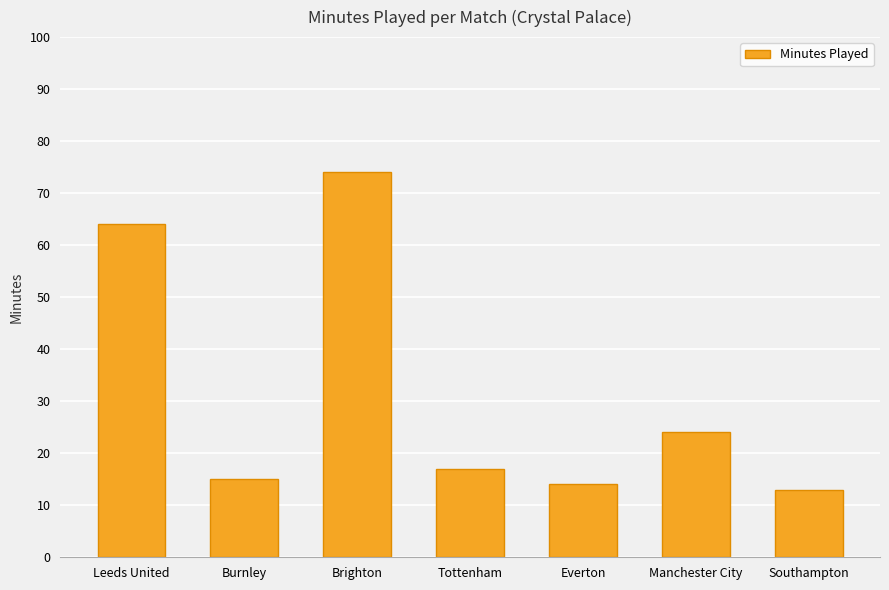

What is the label of the 2nd bar from the right?

Manchester City